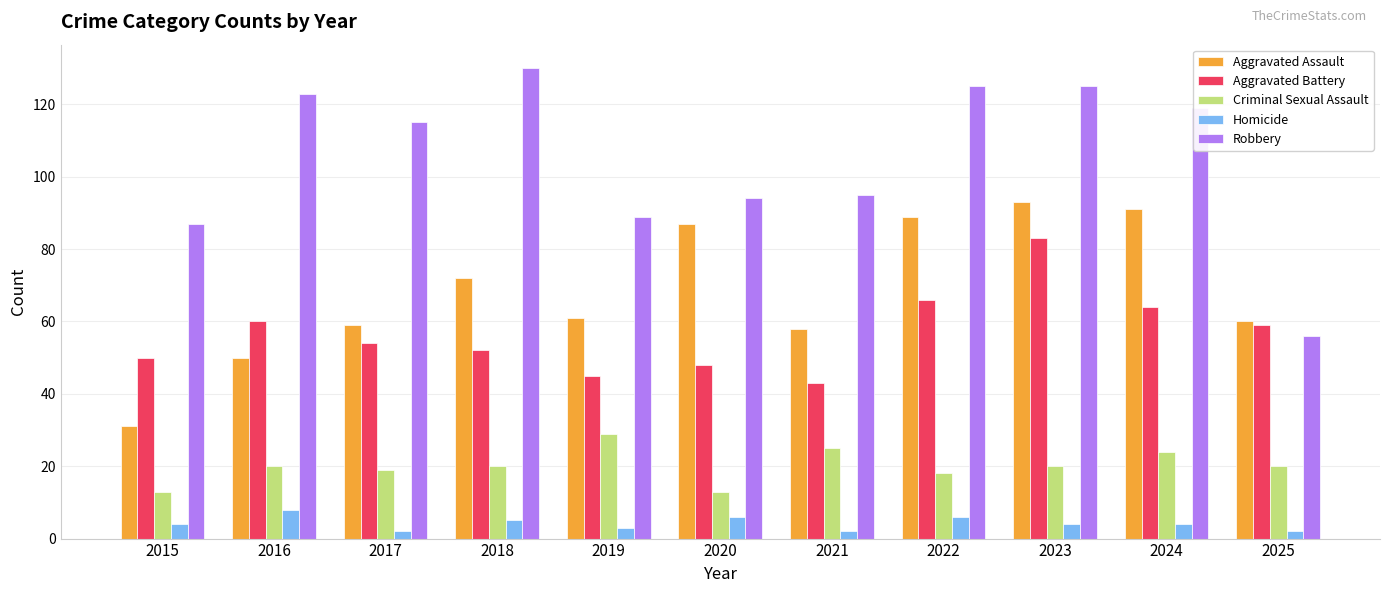

What value does the Robbery series have at 2016, to the nearest 10?

120